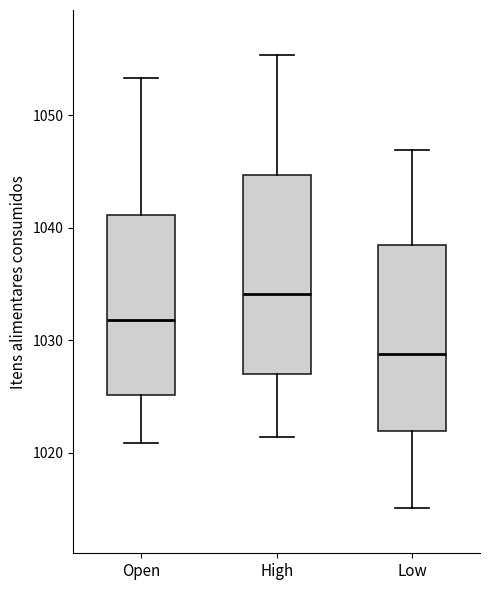

Where is the lower edge of the box for Low on the y-axis? The values are not printed on the chart, so give them approximately, as read against the axis.

1022